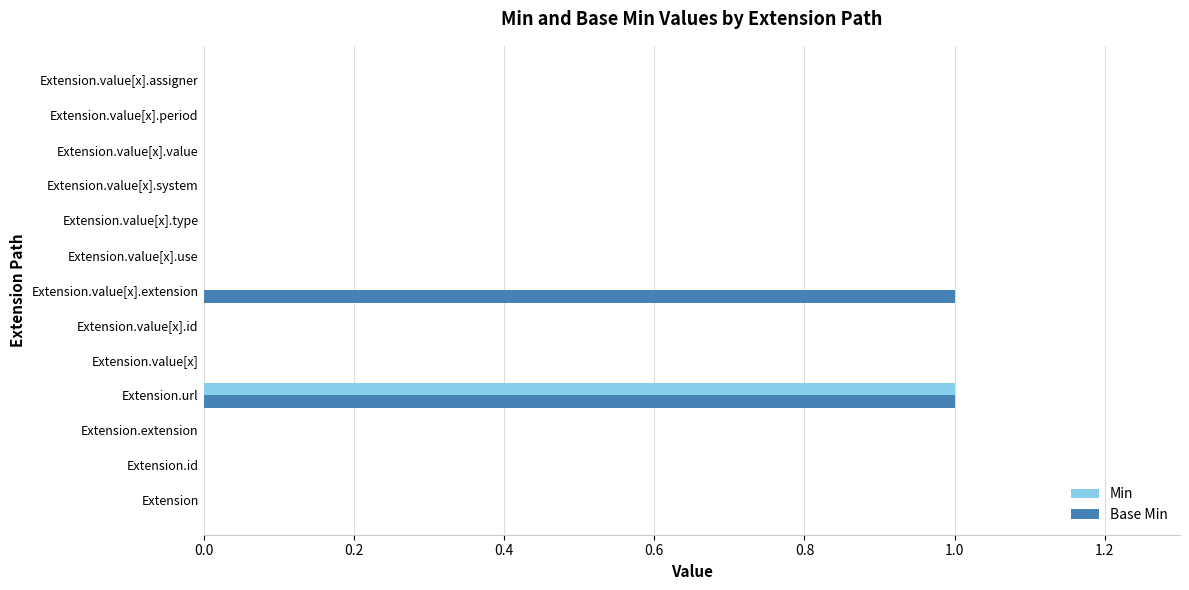

At which category is the sum across all series the highest?

Extension.url